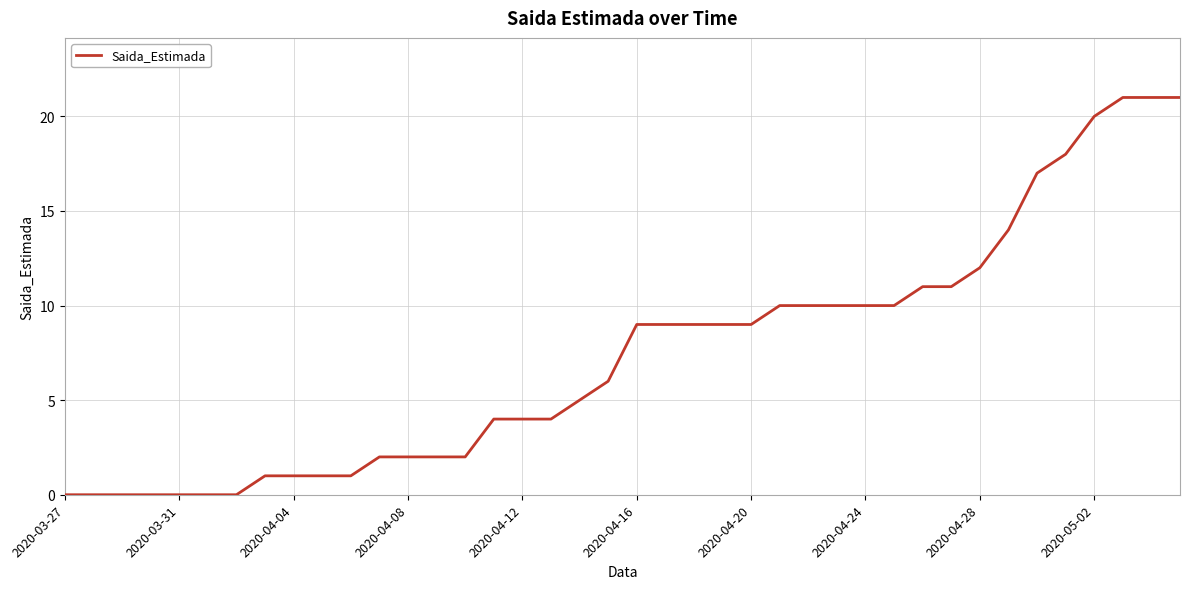

Does the chart display data point markers on the line(s)?

No